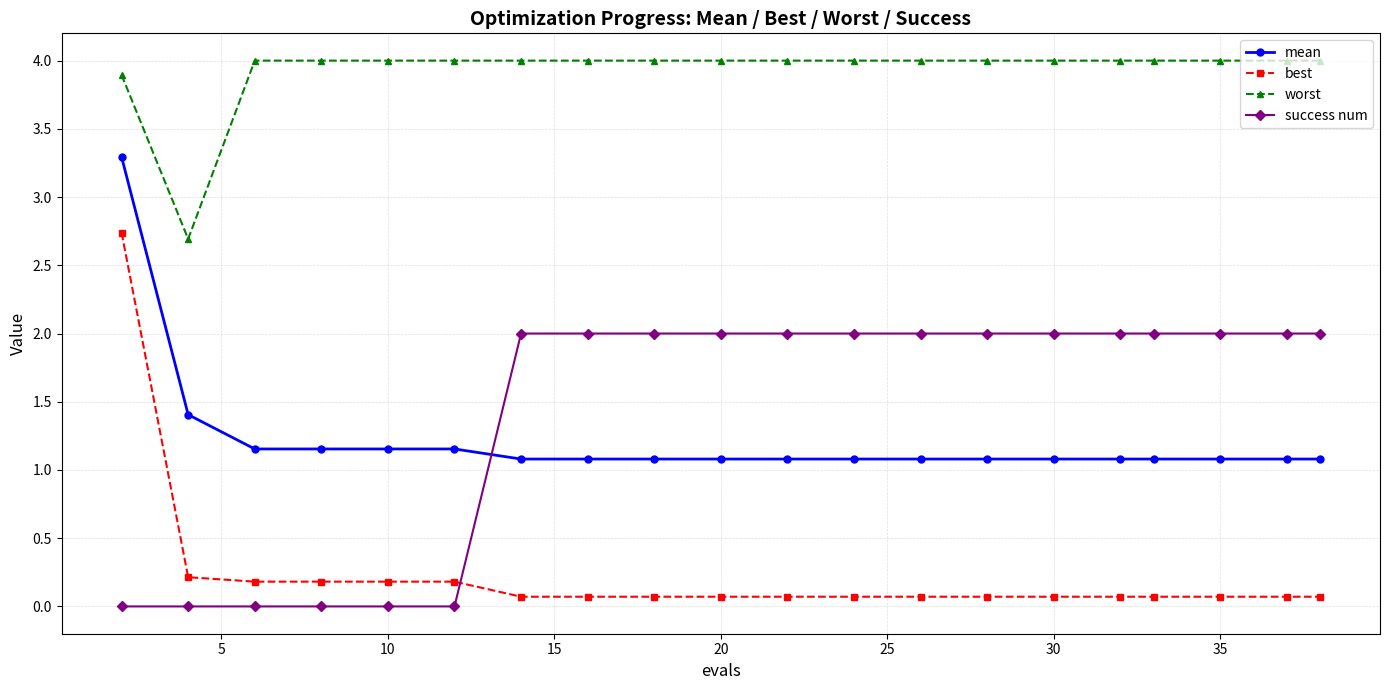

What is the maximum value for mean?

3.3